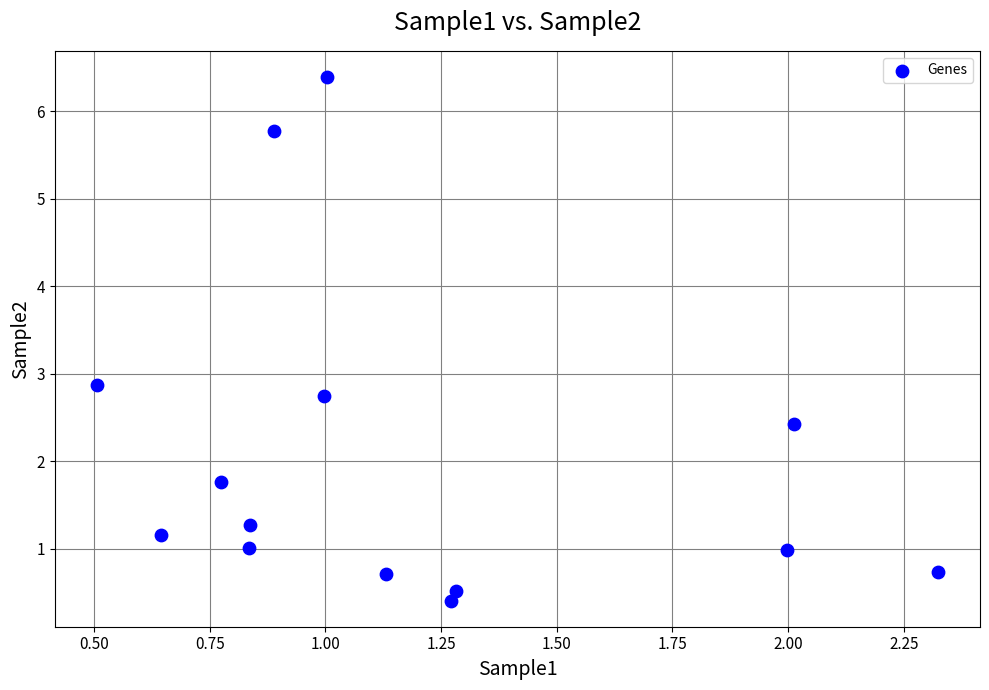

What Y value in the scatter plot is closest to 3?

2.9